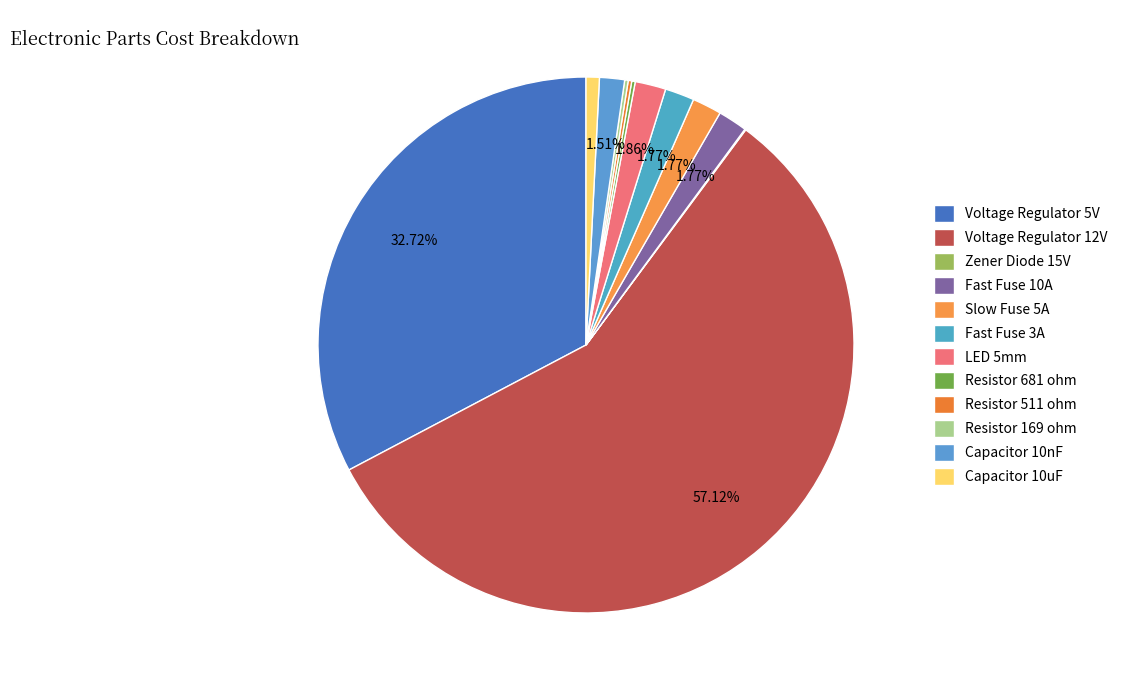

True or false: Zener Diode 15V accounts for 1% of the total.

False